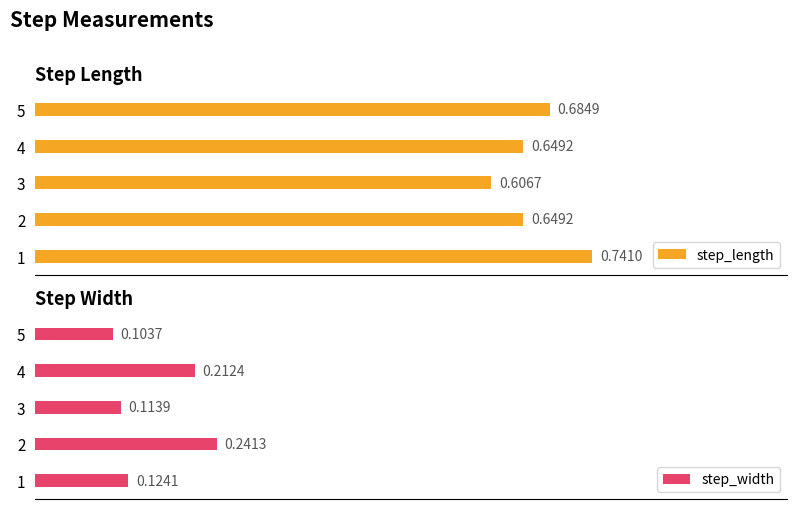

Rank the categories by step_width value from highest to lowest.

2, 4, 1, 3, 5